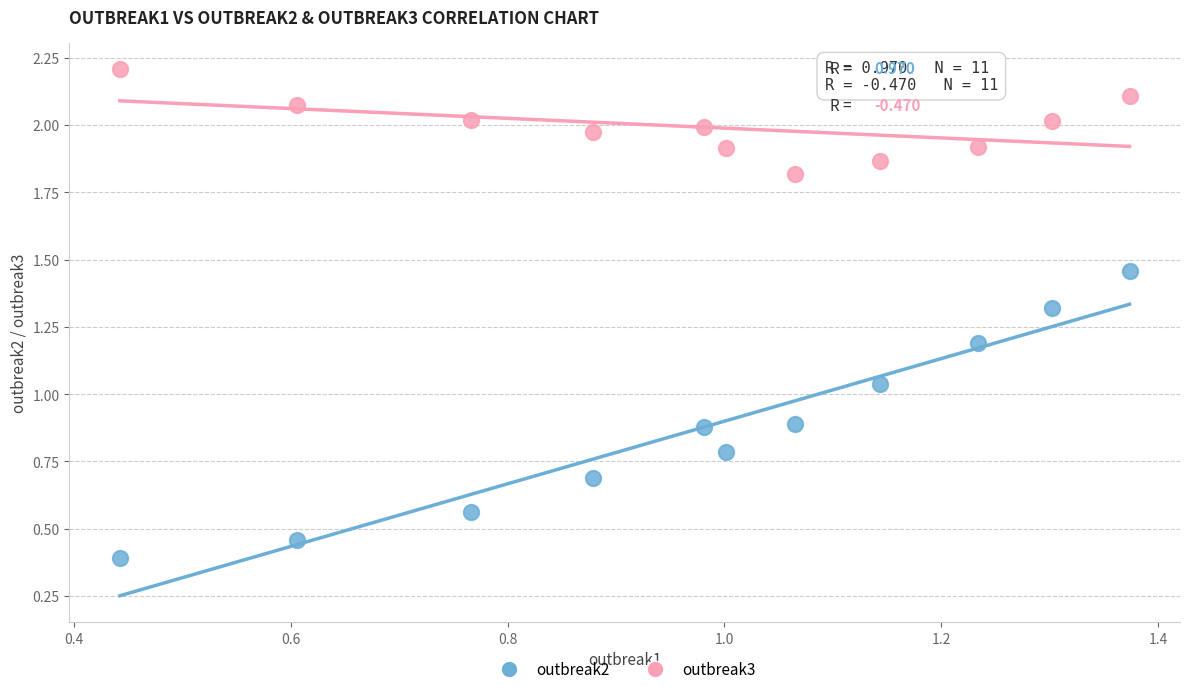

Which series contains the lowest Y value?

outbreak2